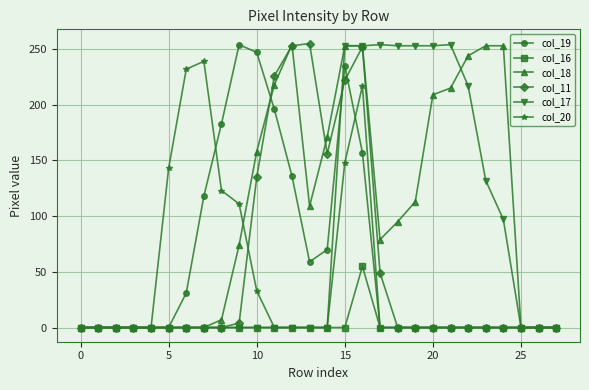

What is the greatest value displayed?

255